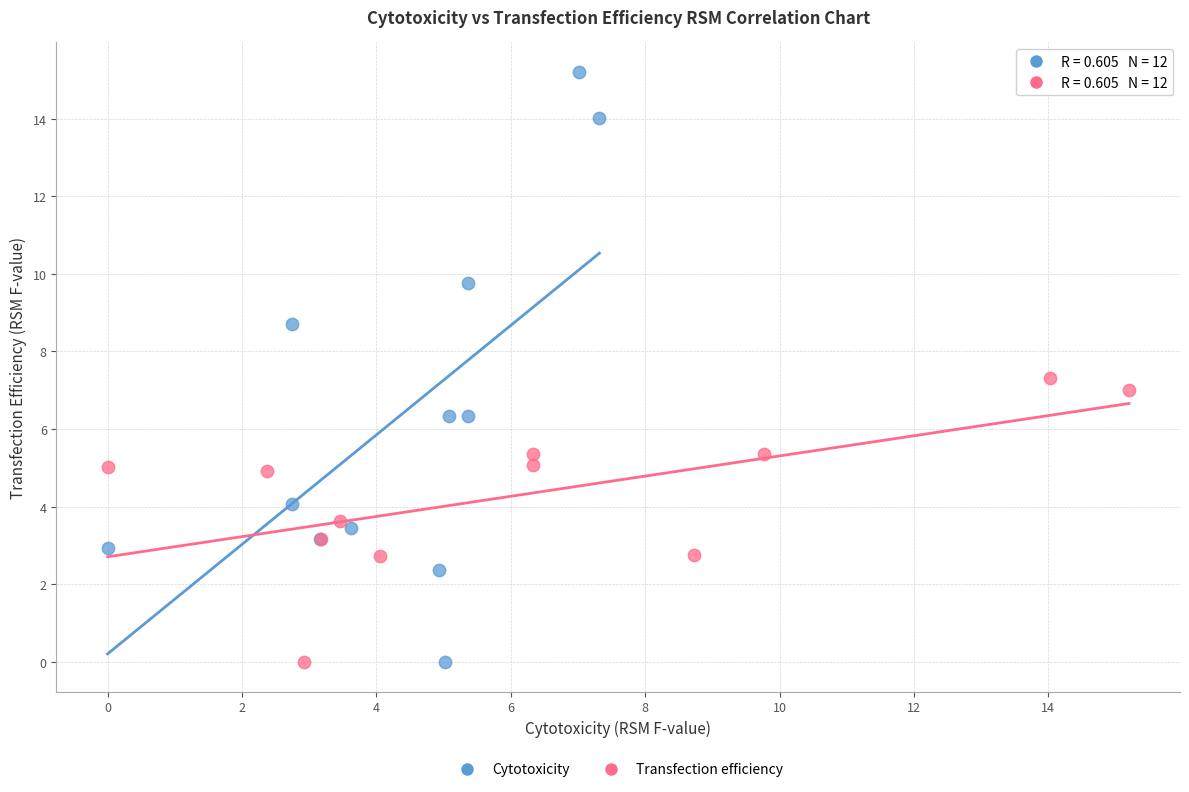

Which series has the largest Y range (max minus min)?

Cytotoxicity